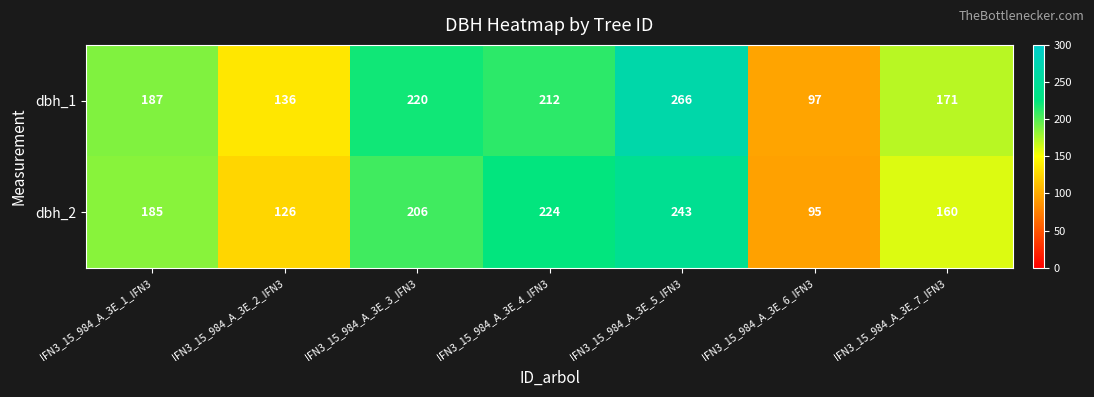

Which series has the largest total across all categories?

dbh_1